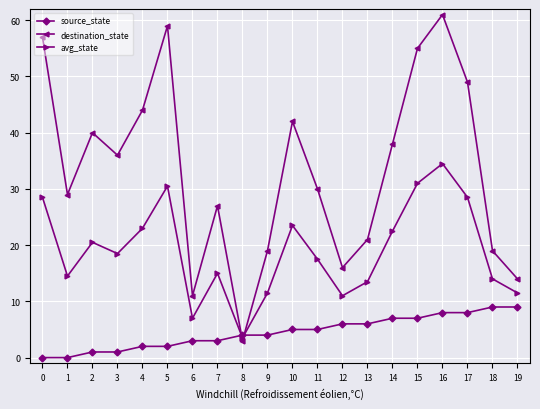

Is the value of avg_state at 11 greater than the value of destination_state at 1?

No